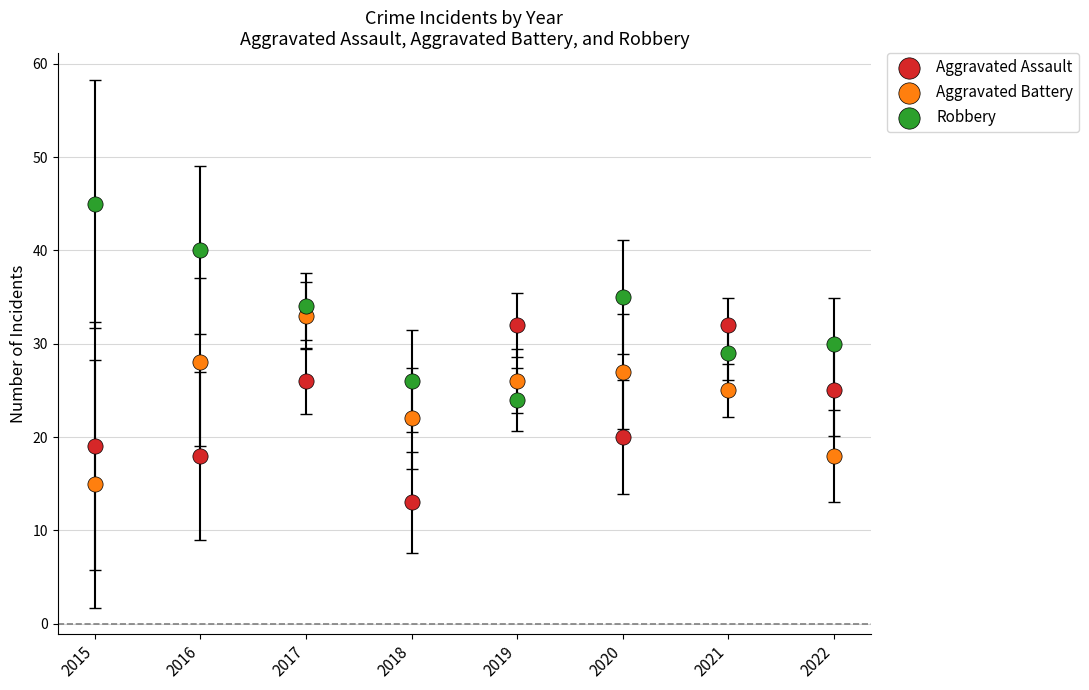

Across all data points, what is the range of Y values (max minus min)?

32